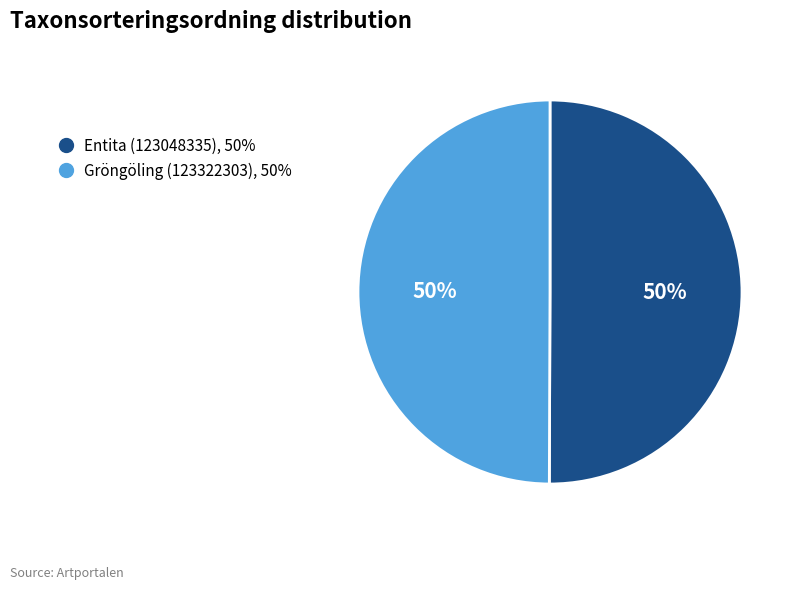

To the nearest percent, what percentage of the pie is Entita (123048335)?

50%